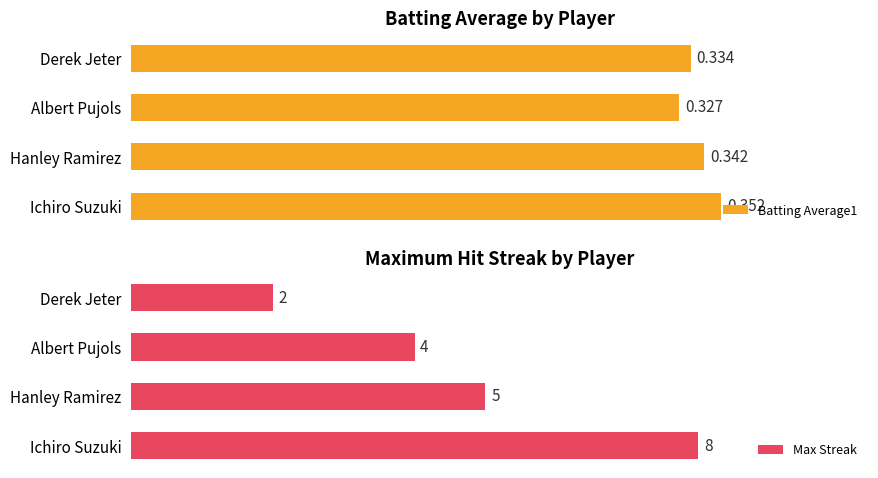

At which label is Batting Average1 closest to 0?

Albert Pujols